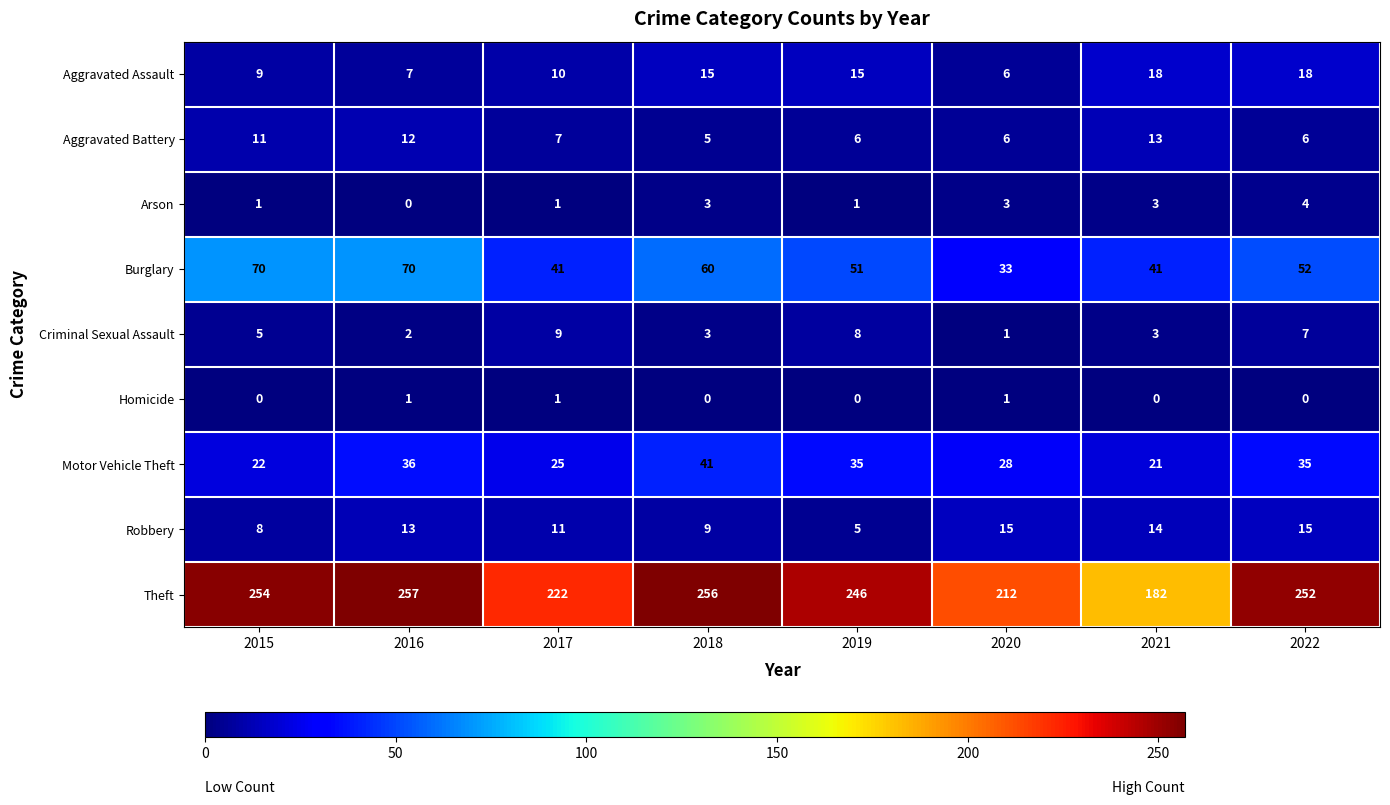

Which series has the largest total across all categories?

Theft